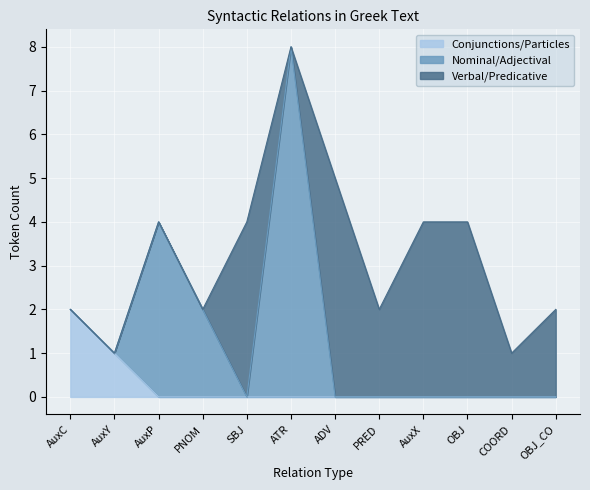

How many values in Nominal/Adjectival are above zero?

3